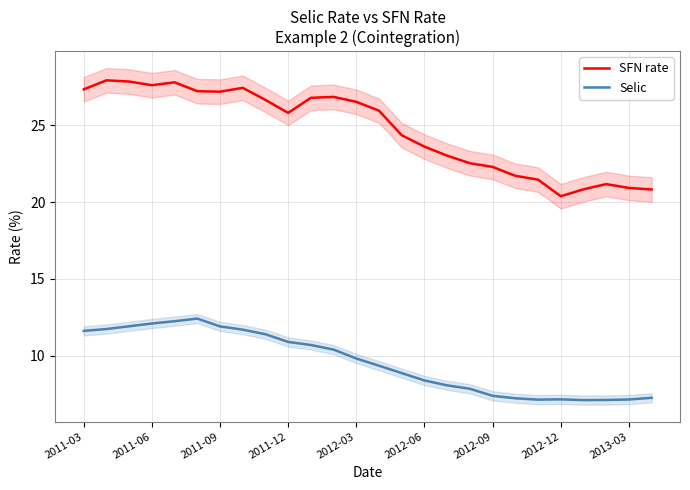

Does the chart display data point markers on the line(s)?

No